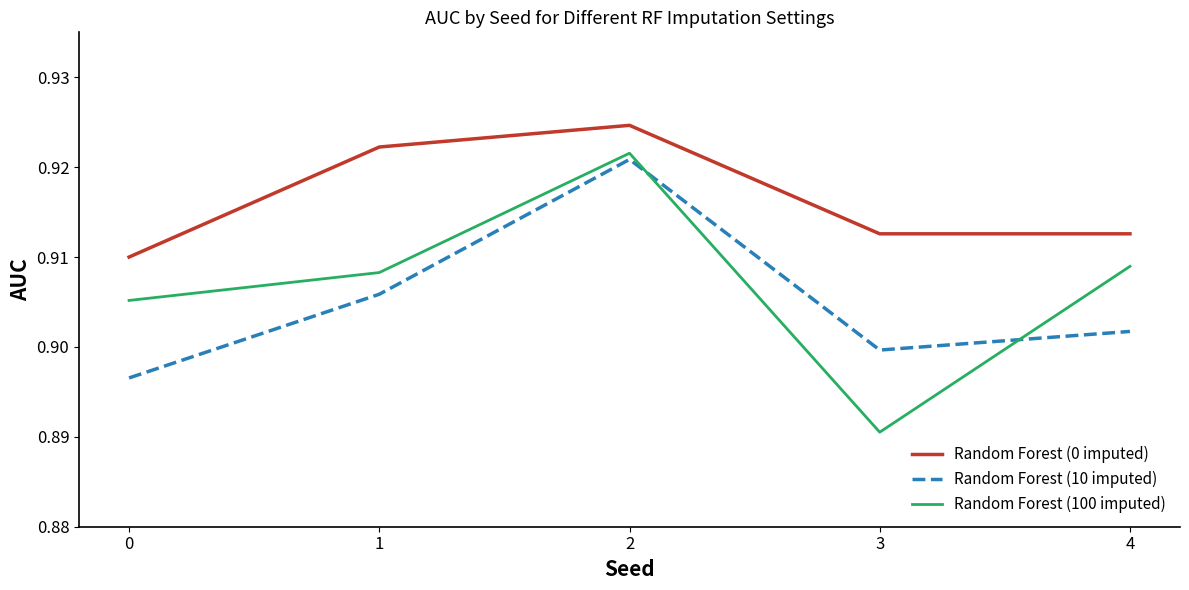

What is the sum of all Random Forest (100 imputed) values?

4.5